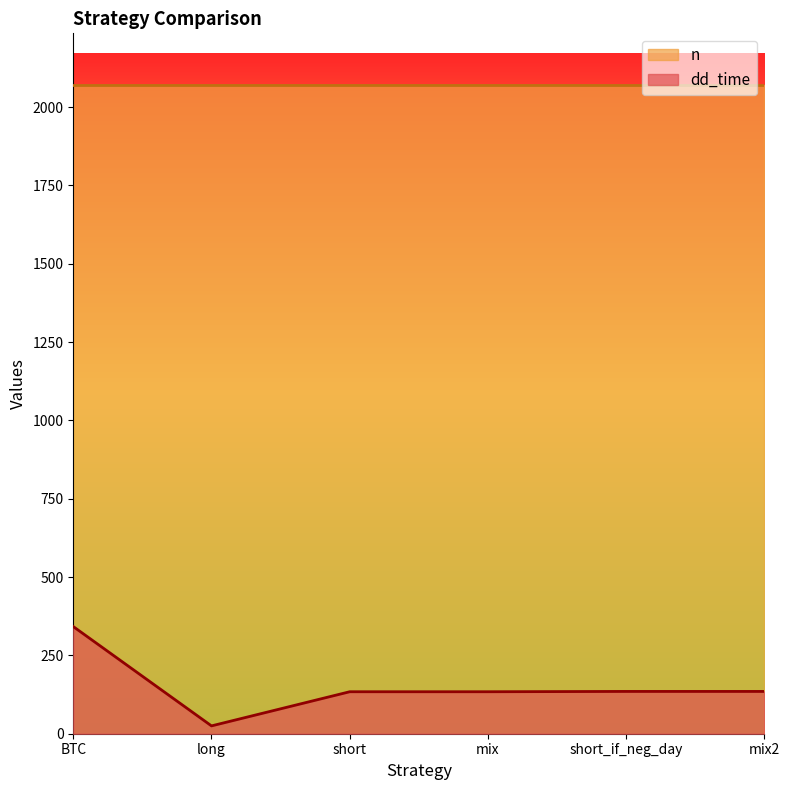

What is the difference between the maximum and minimum values?

317